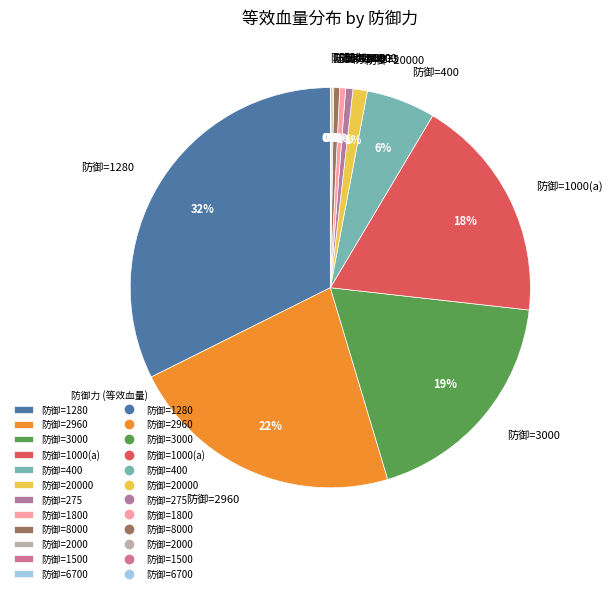

Is it true that 防御=1800 is 0% of the pie?

True